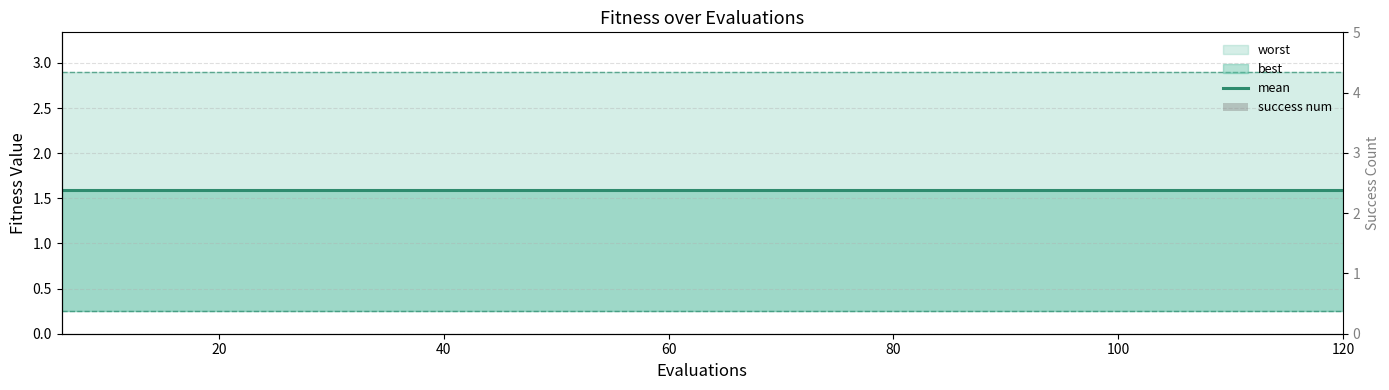

At how many categories does at least one series exceed 0?

20